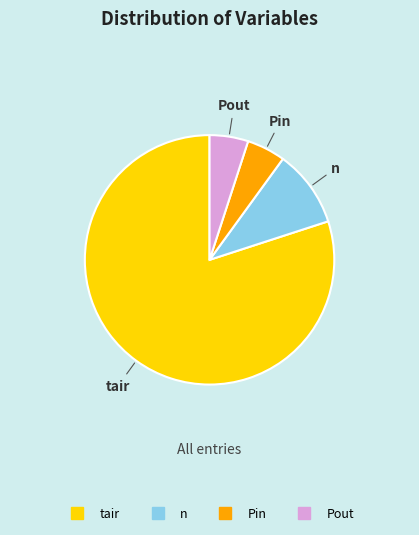

What is the ratio of the value at Pin to the value at n?

0.5